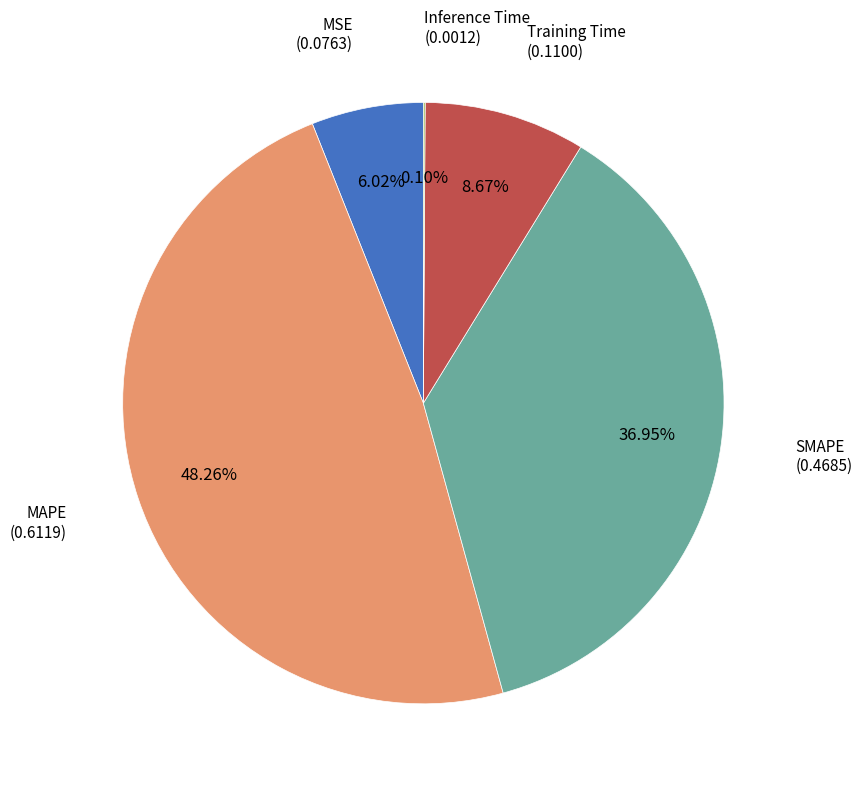

Combined, do MAPE and Training Time account for over 50%?

Yes